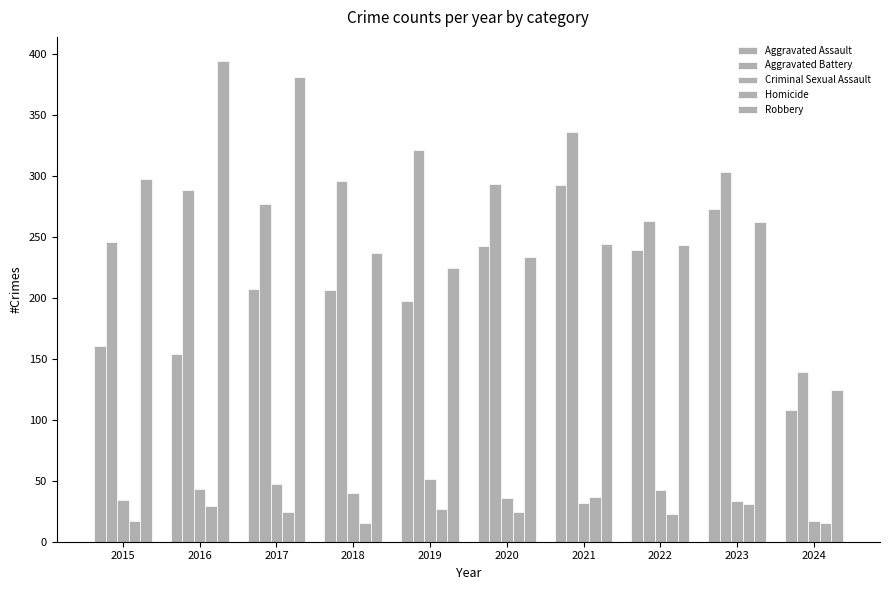

Which label corresponds to the smallest value in the chart?

2018